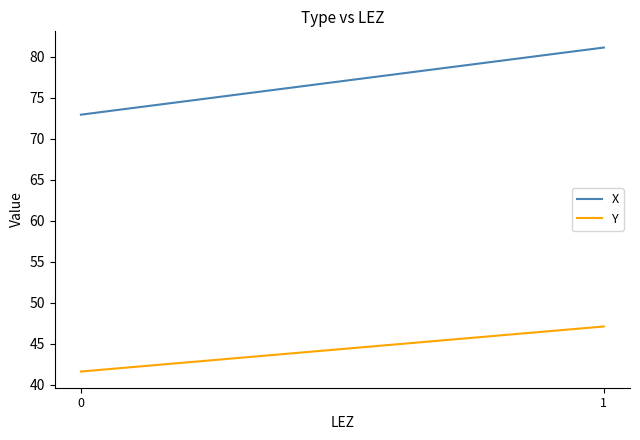

At which category is the sum across all series the highest?

1